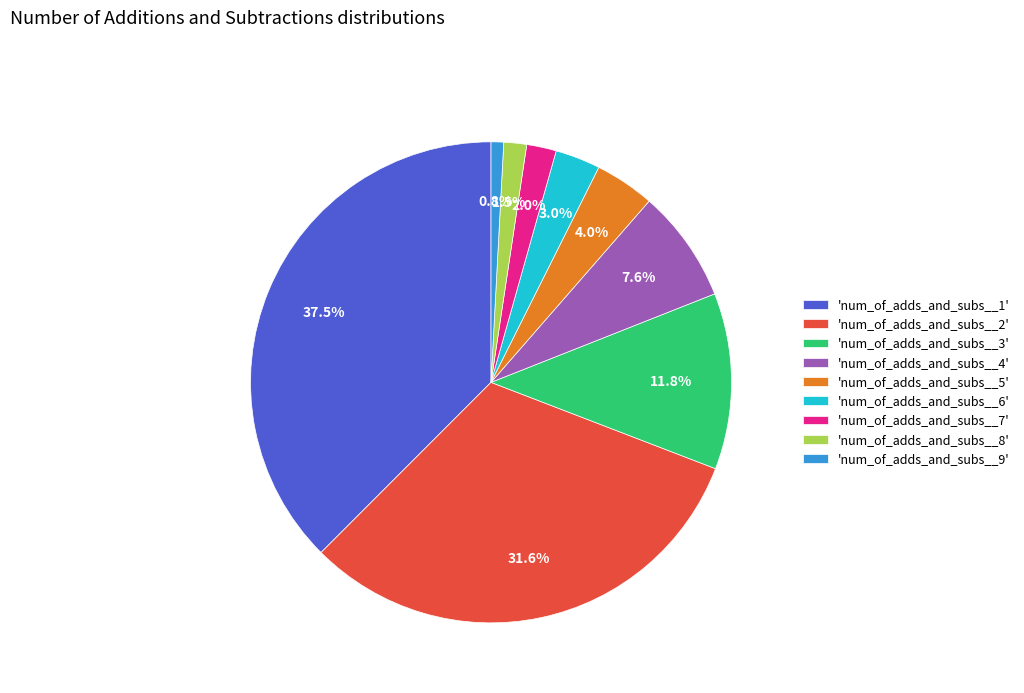

Does 'num_of_adds_and_subs__8' account for over 50% of the chart?

No